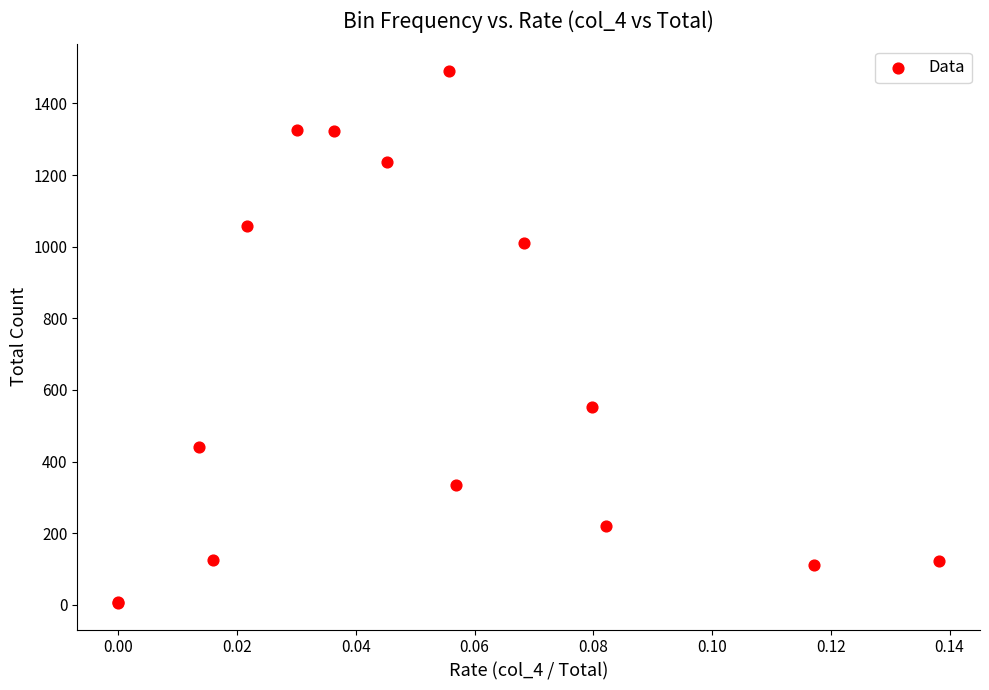

What Y value in the scatter plot is closest to 748?

551